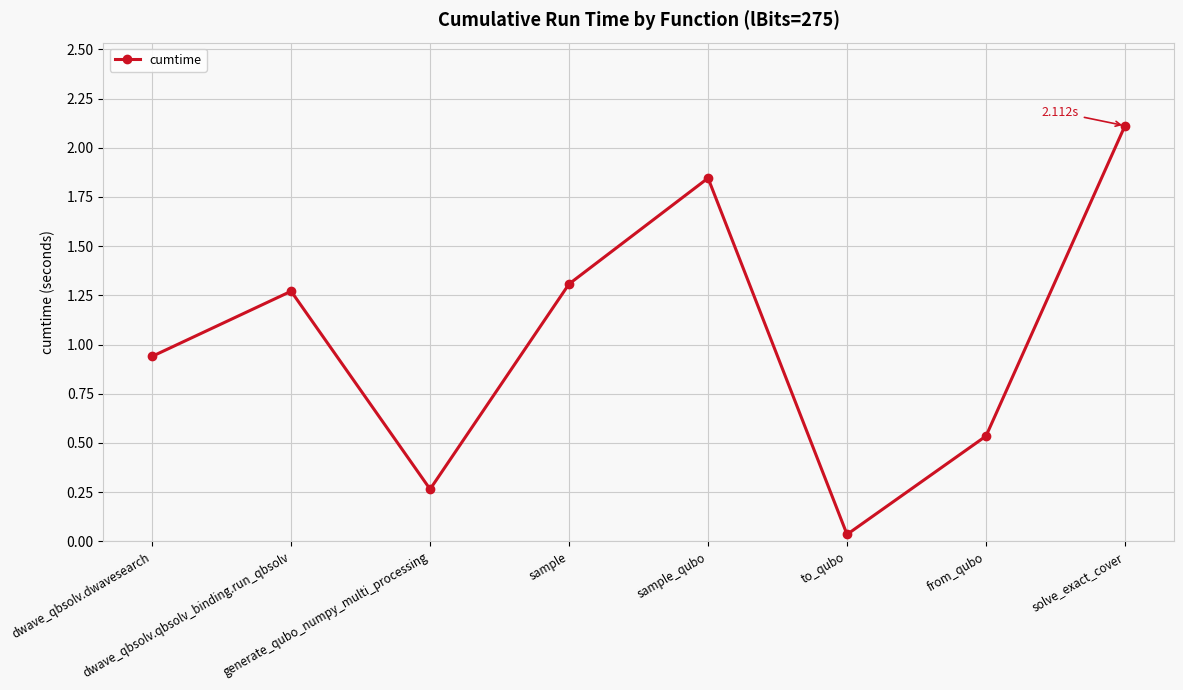

Which category has the lowest value across all series?

to_qubo